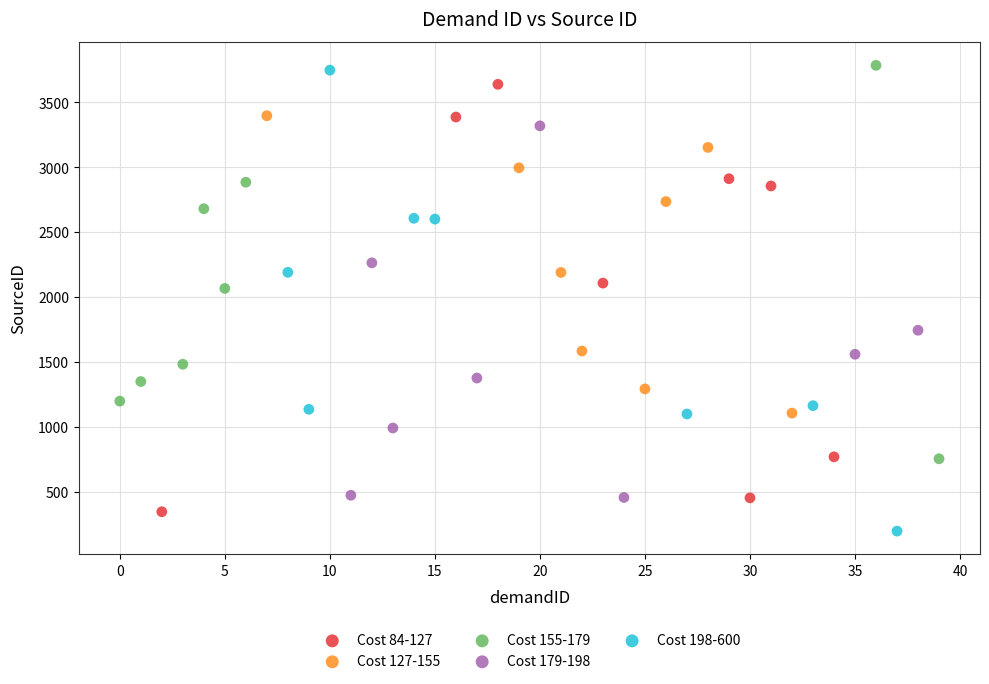

What are all the series names shown in the legend?

Cost 84-127, Cost 127-155, Cost 155-179, Cost 179-198, Cost 198-600